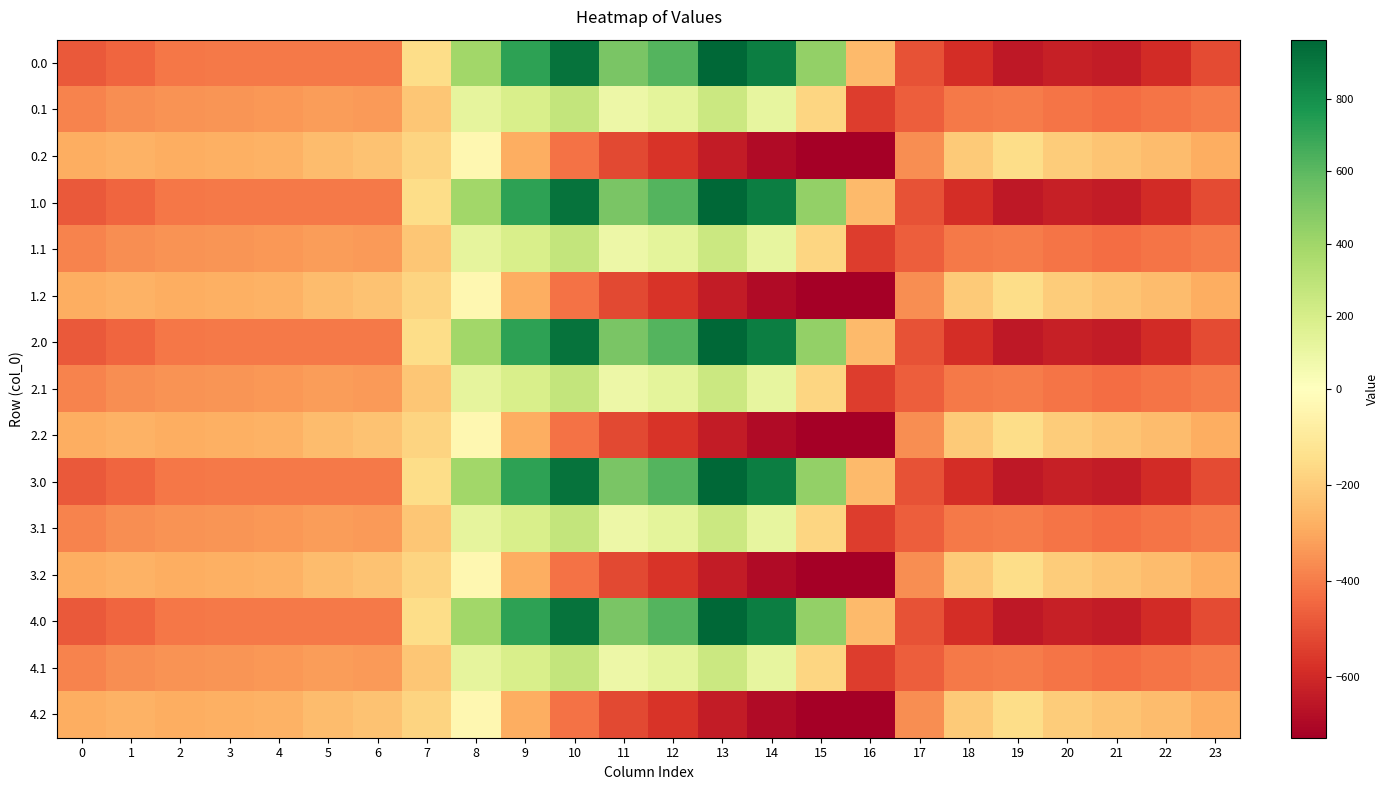

At how many categories does at least one series exceed 554?

5